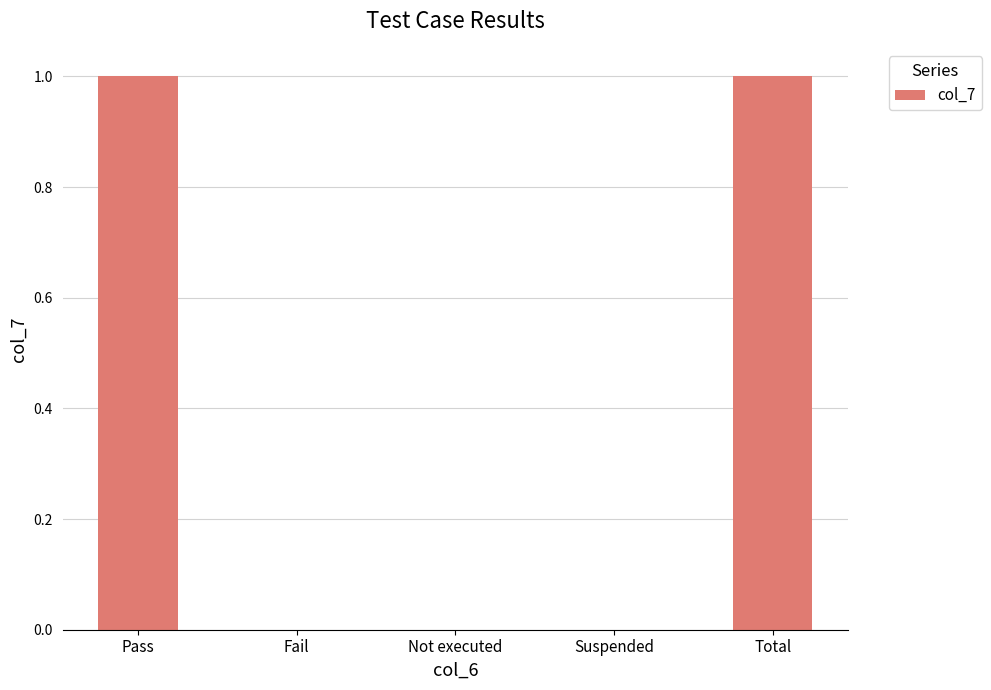

Between Suspended and Total, which is larger?

Total